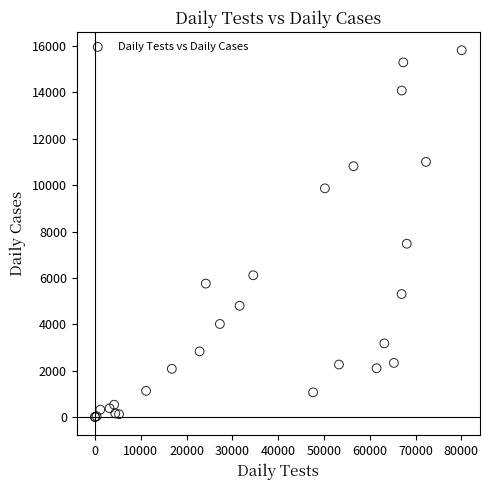

What Y value in the scatter plot is closest to 7911?

7474